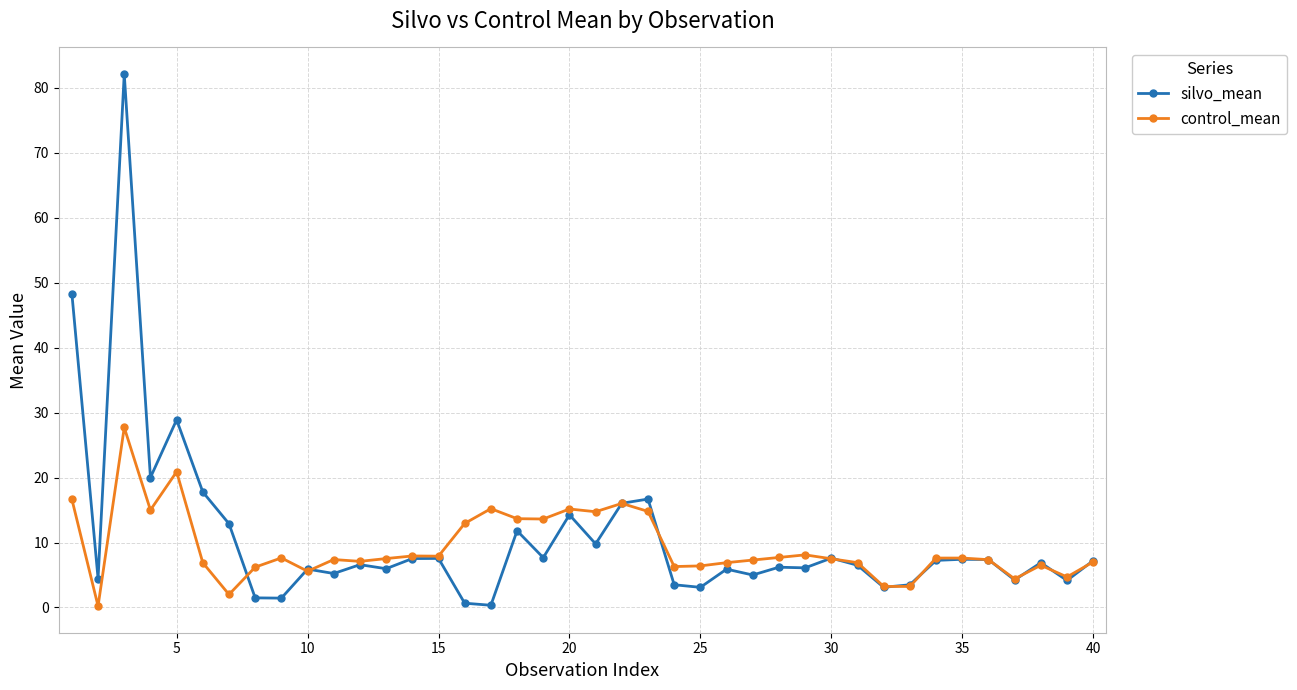

What is the value of the control_mean point at the 21st from the left?

14.7